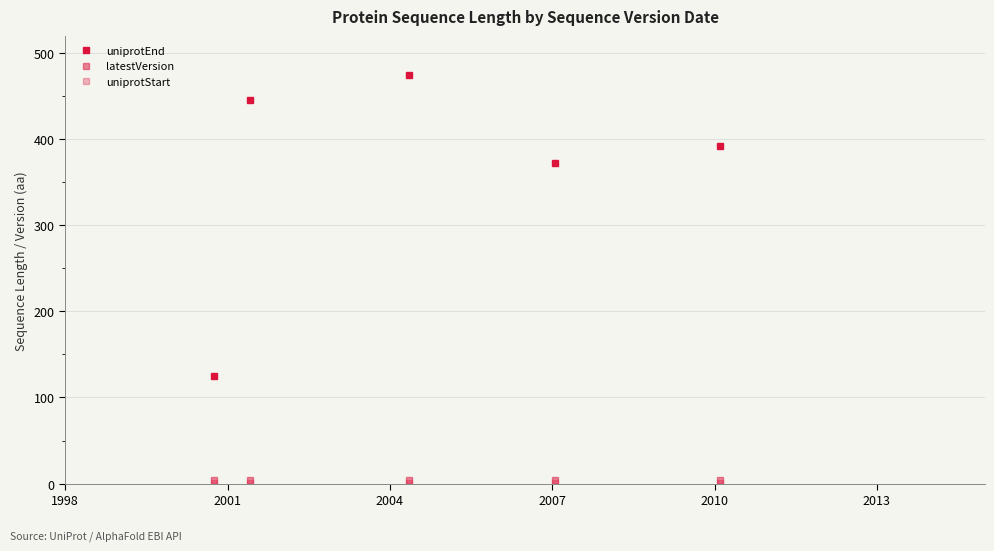

Reading left to right, extract all data points from this chart.

uniprotEnd: 125	446	475	372	392
latestVersion: 4	4	4	4	4
uniprotStart: 1	1	1	1	1